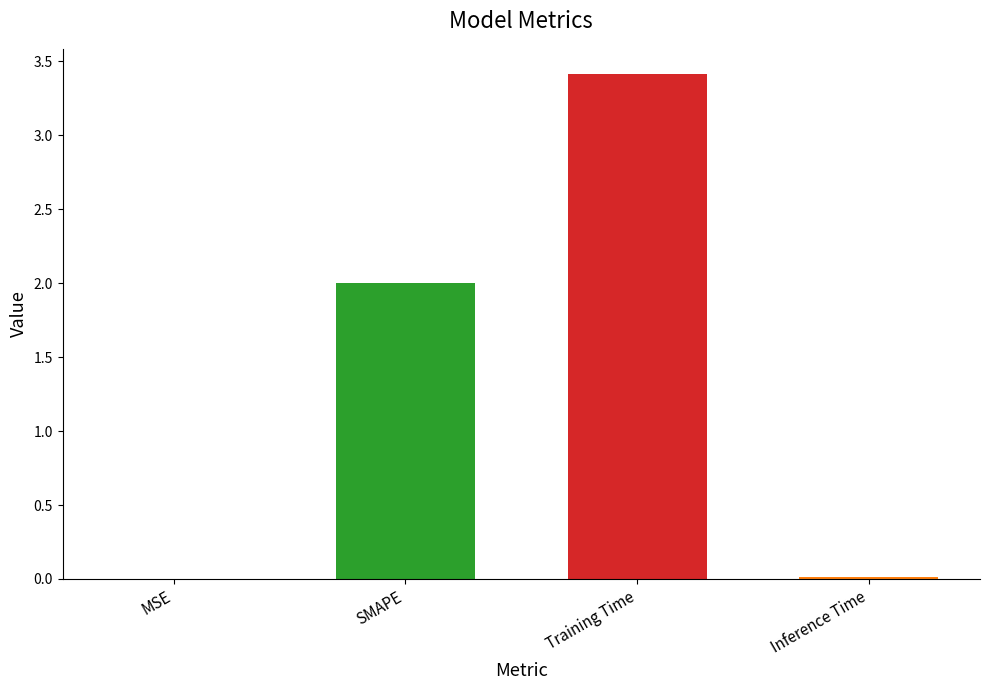

True or false: the data shows 1.2 at SMAPE.

False